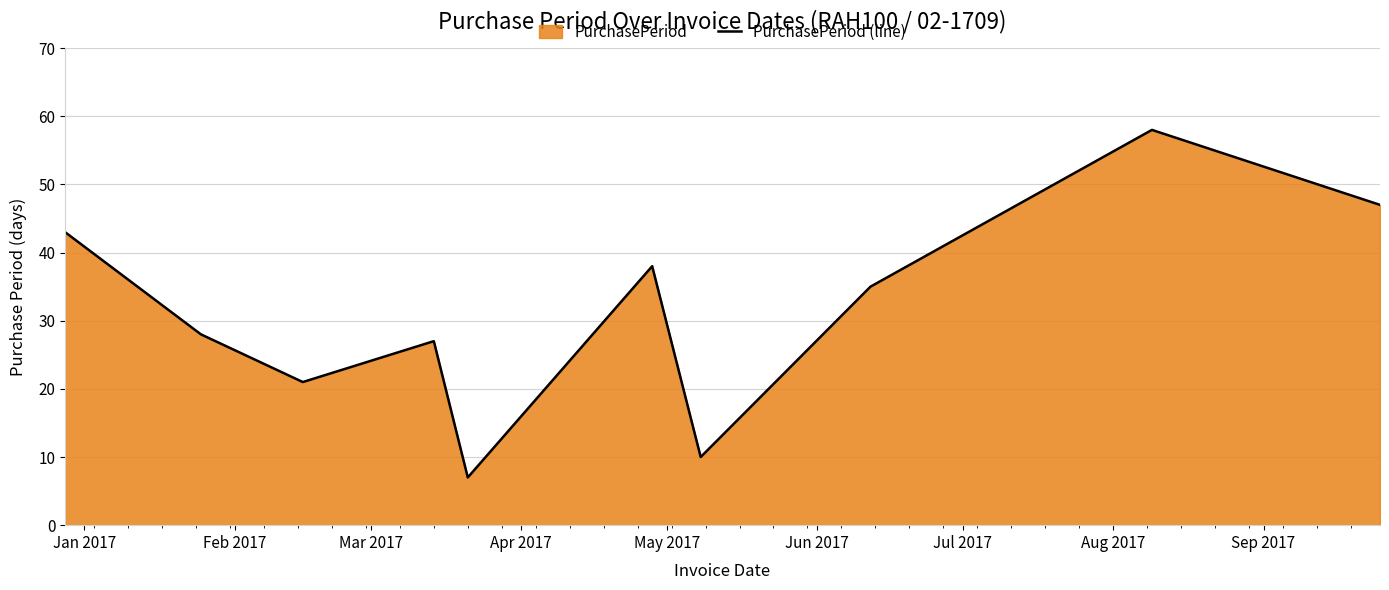

What is the greatest value displayed?

58